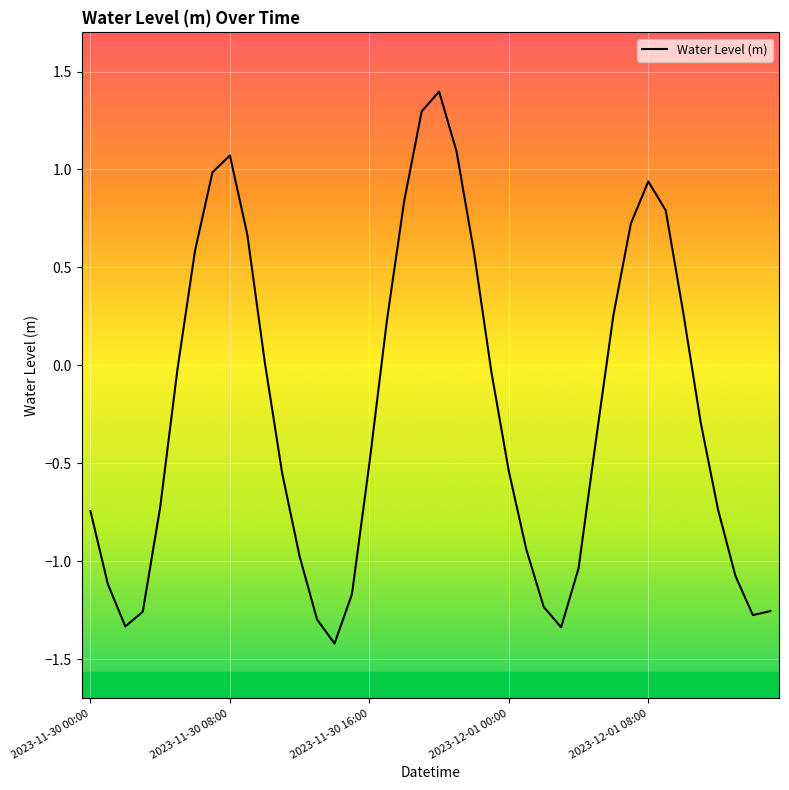

What is the maximum value shown in the chart?

1.4